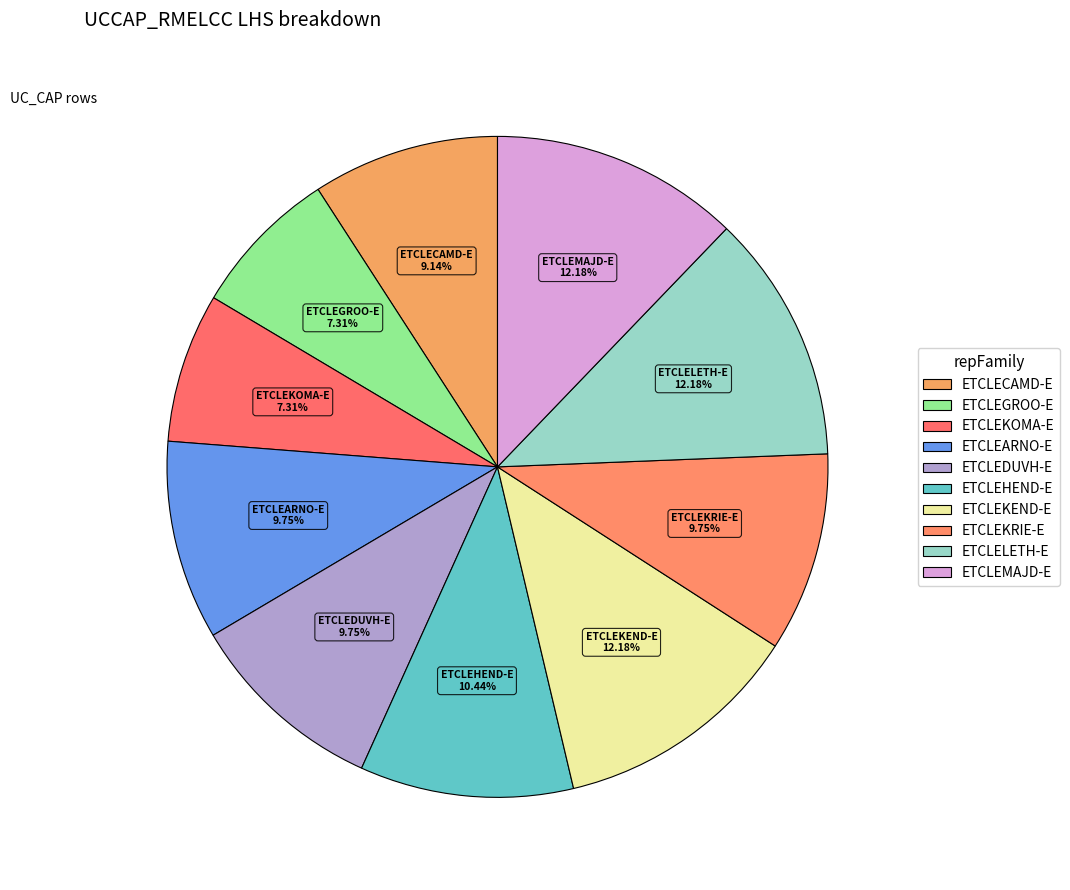

To the nearest percent, what is the difference between the largest and smallest slice percentages?

5%